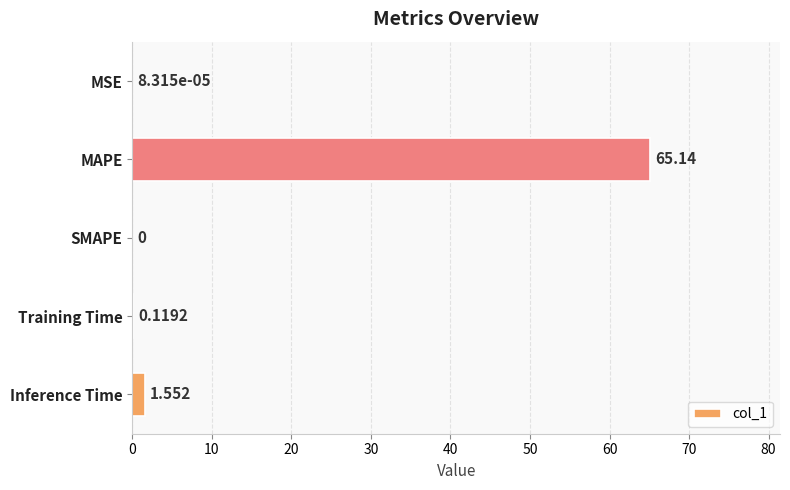

Between MAPE and MSE, which is larger?

MAPE